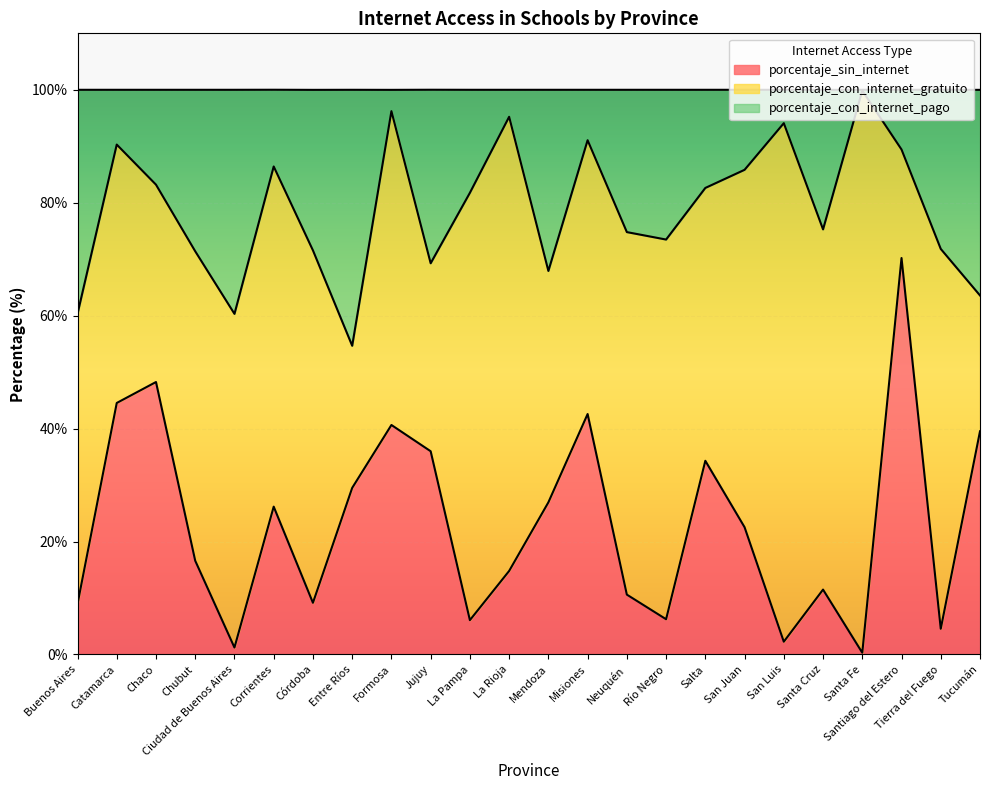

Where is the first local minimum for porcentaje_sin_internet?

Ciudad de Buenos Aires